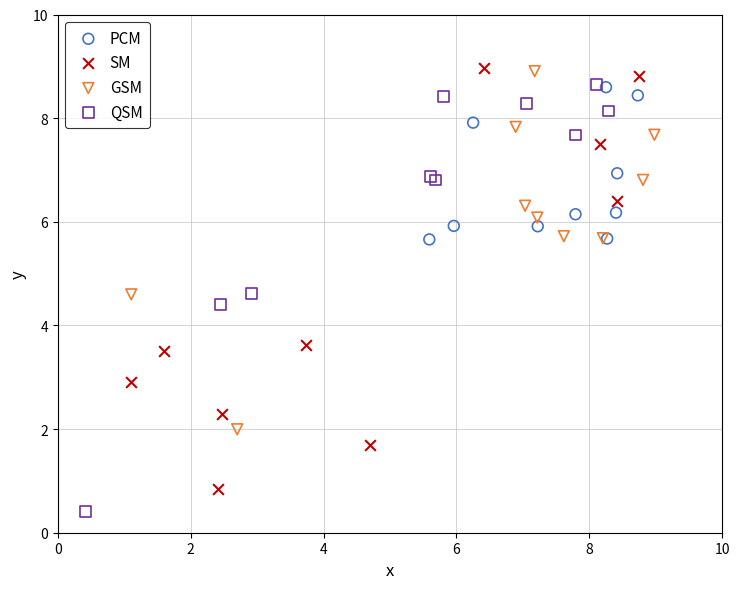

Which series has the widest spread of Y values?

QSM